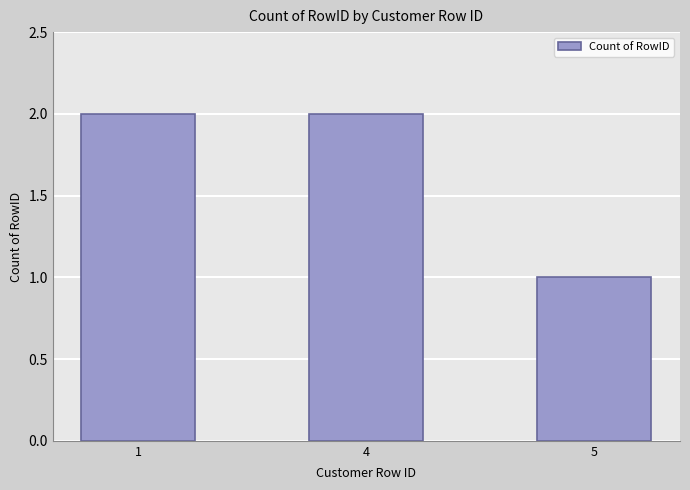

What is the sum of the values at 4 and 1?

4